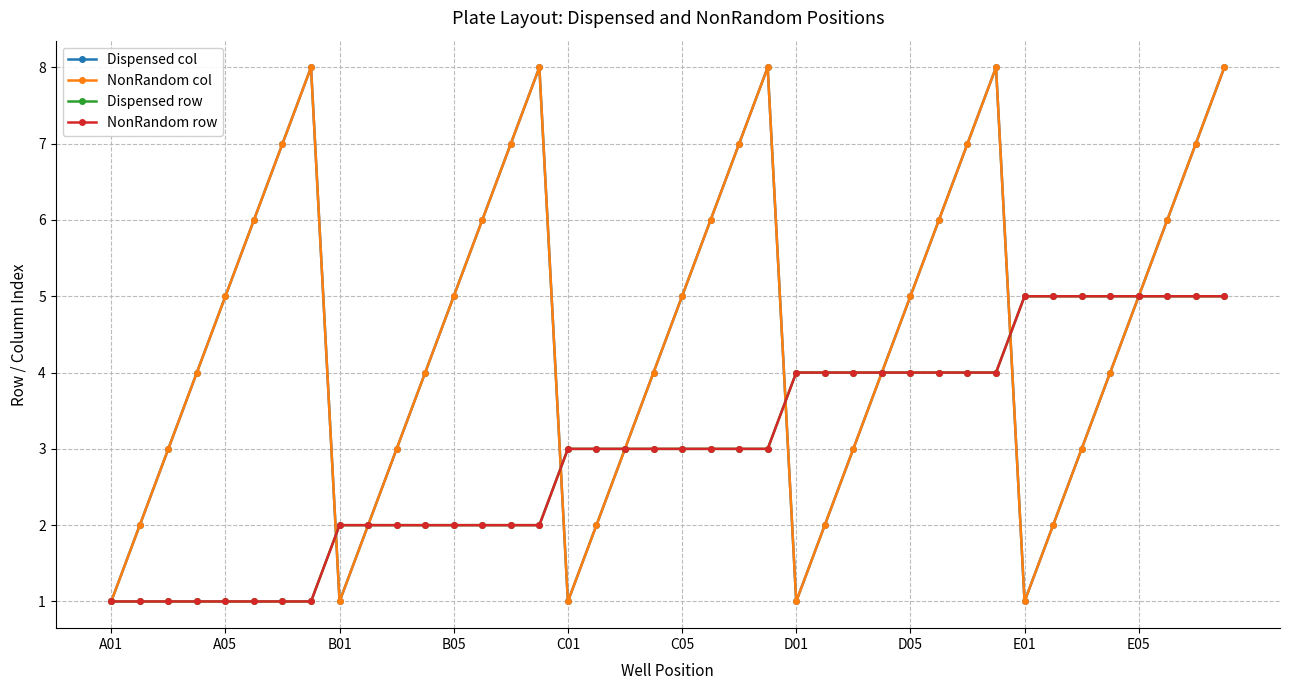

How many data points in Dispensed col are less than 5?

20